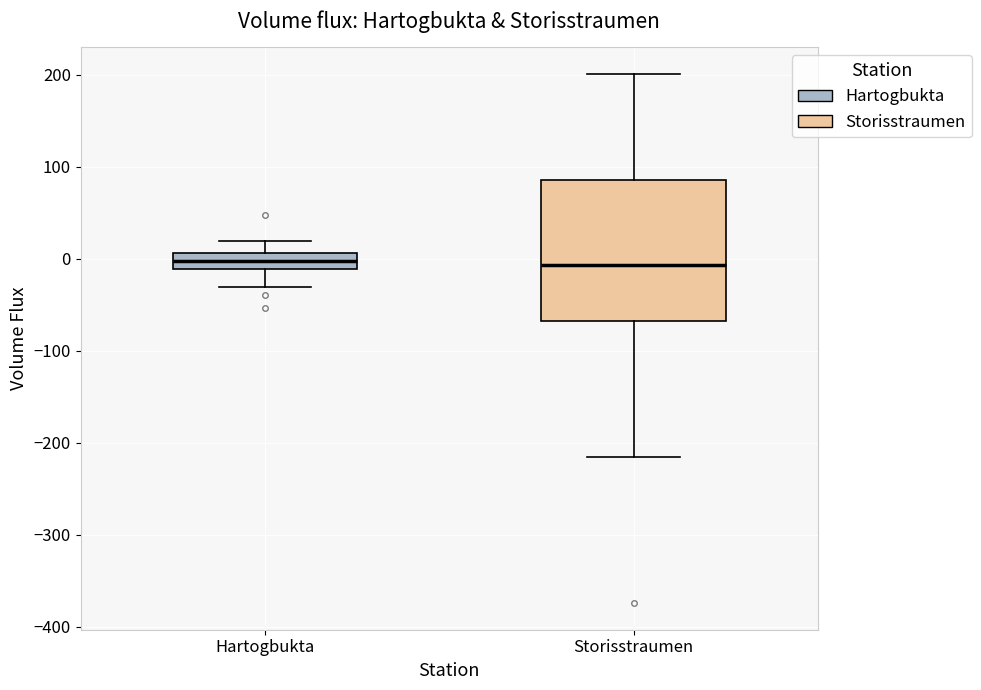

Reading left to right, read every box against the y-axis: the position of its median line, the range the box covers, and the ends of its whiskers. The values are not printed on the chart, so give them approximately, as read against the axis.

Hartogbukta: median 0, box -10 to 10, whiskers -30 to 20
Storisstraumen: median -10, box -70 to 90, whiskers -220 to 200